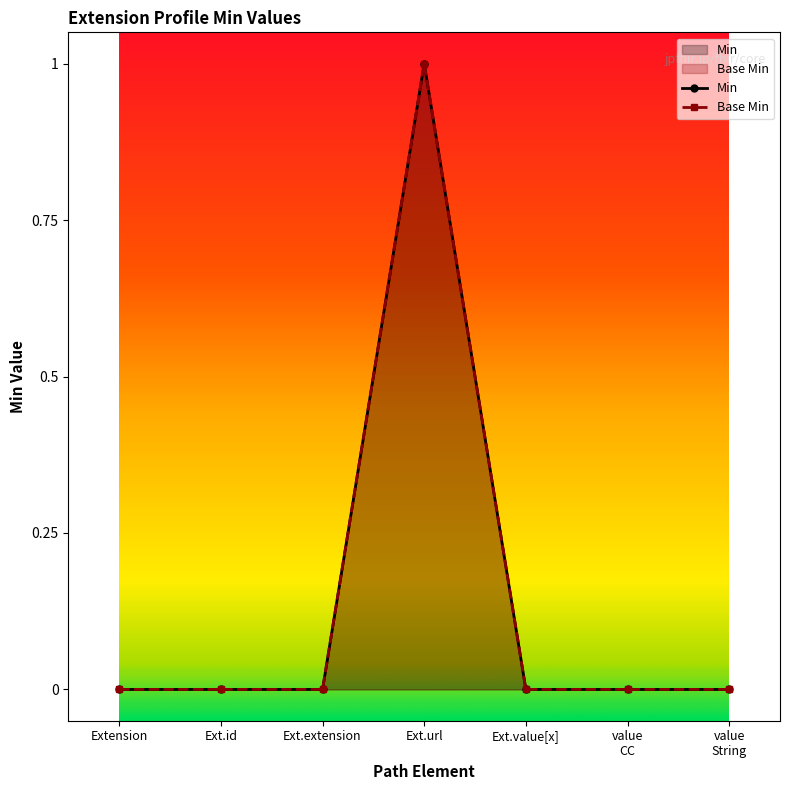

Reading right to left, what are all the values shown in this chart?

Min: 0	0	0	1	0	0	0
Base Min: 0	0	0	1	0	0	0